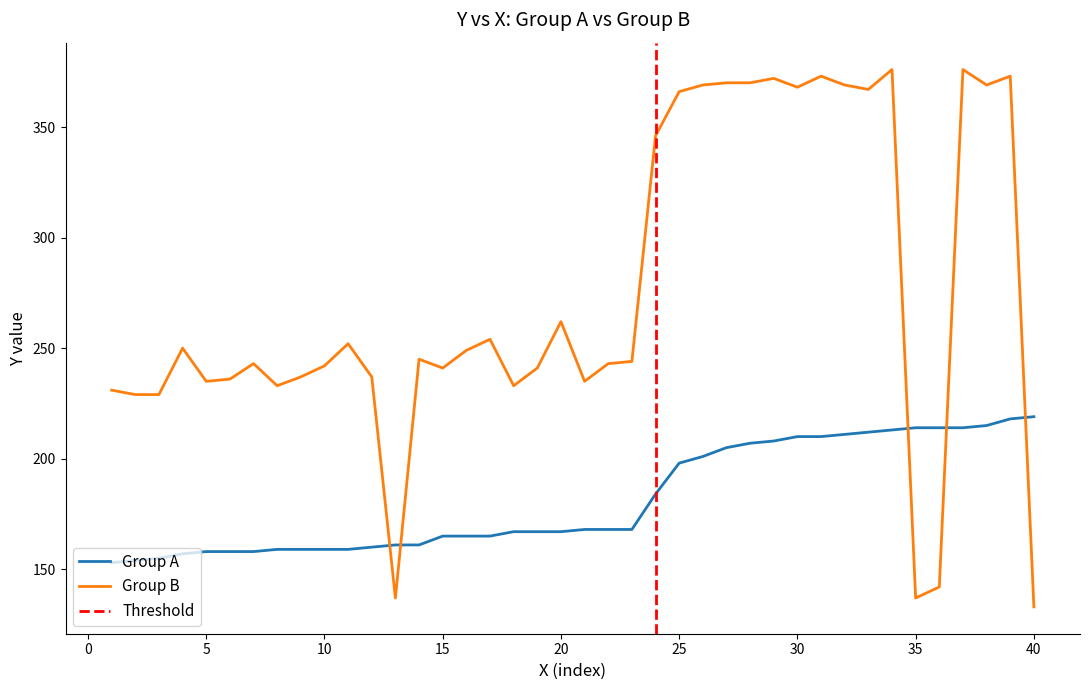

What is the average value of the Group B series?

275